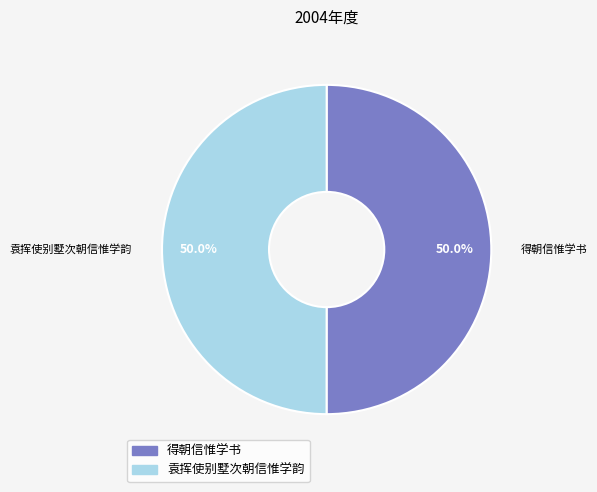

What is the total percentage of 袁挥使别墅次朝信惟学韵 and 得朝信惟学书?

100.0%